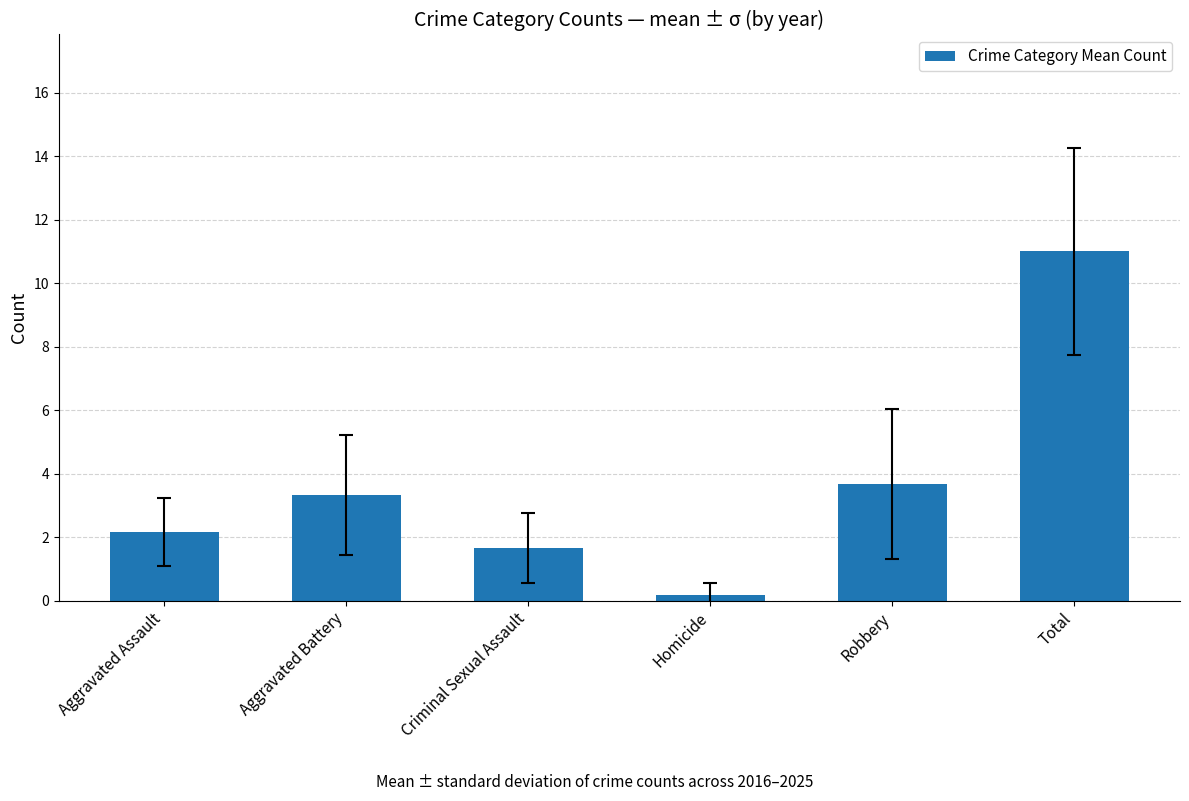

What is the minimum value shown in the chart?

0.2